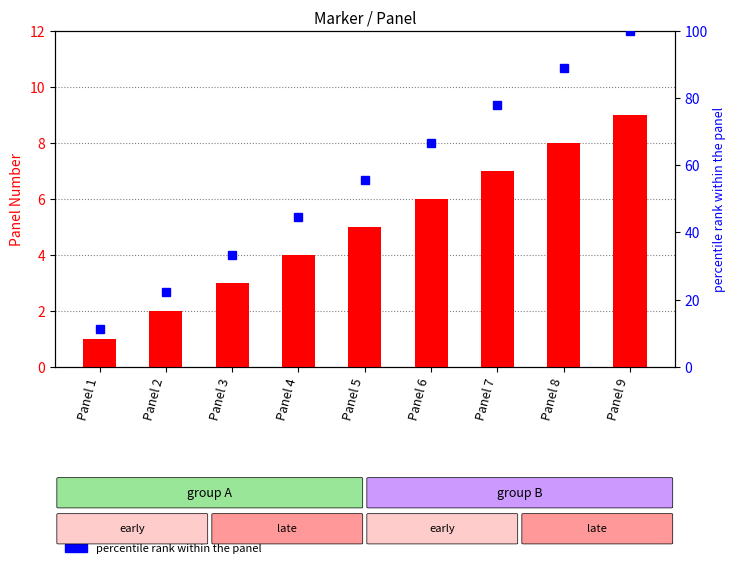

What is the difference between the percentile rank within the panel values at Panel 5 and Panel 8?

33.3